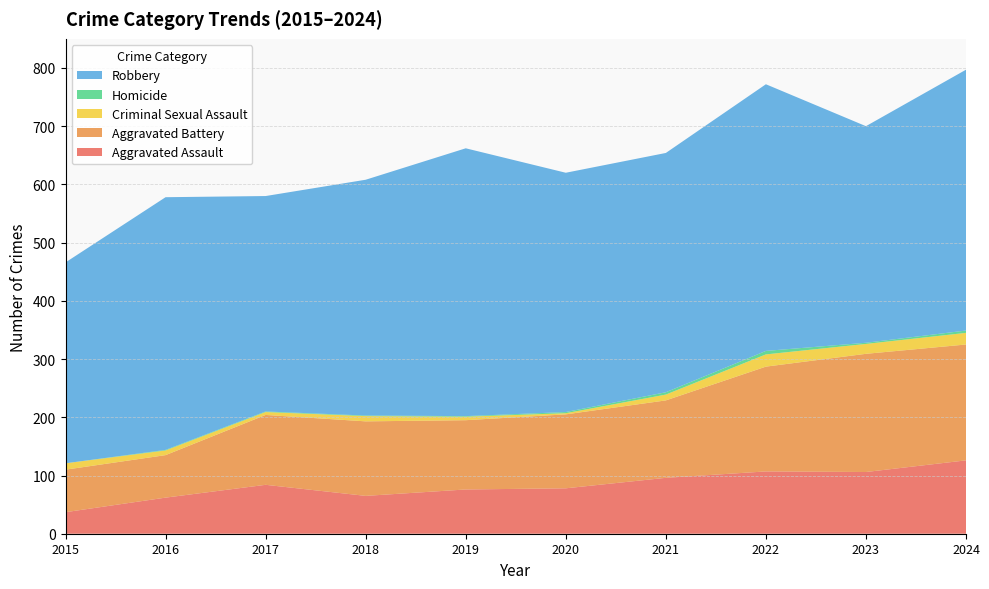

Reading left to right, transcribe all the data shown in this chart.

Aggravated Assault: 37	62	84	65	76	78	96	107	106	126
Aggravated Battery: 73	73	120	128	119	127	133	180	203	199
Criminal Sexual Assault: 11	8	5	9	6	2	10	21	17	20
Homicide: 0	1	1	1	1	2	4	6	2	4
Robbery: 345	434	370	405	460	411	411	458	372	448